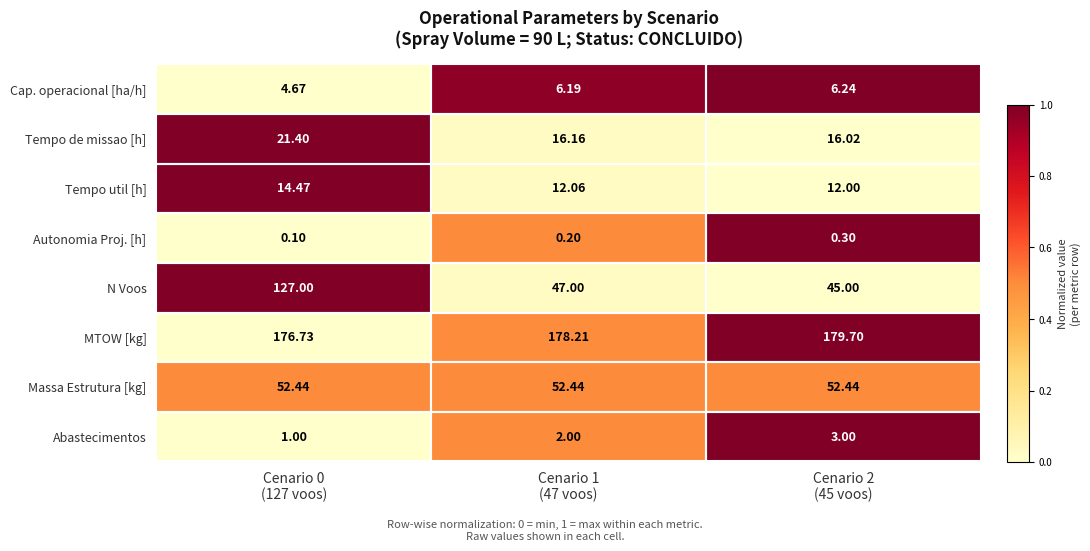

Rank the series by their maximum value, from highest to lowest.

MTOW [kg], N Voos, Massa Estrutura [kg], Tempo de missao [h], Tempo util [h], Cap. operacional [ha/h], Abastecimentos, Autonomia Proj. [h]